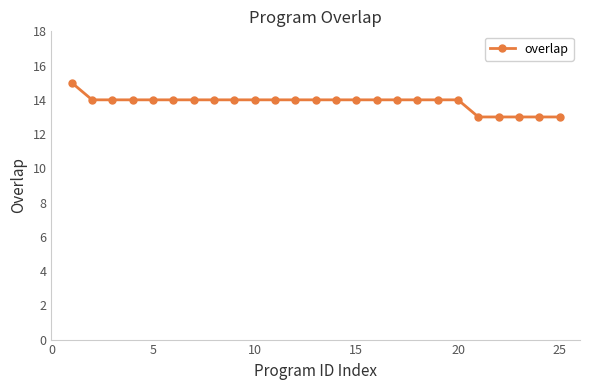

What is the minimum value shown in the chart?

13